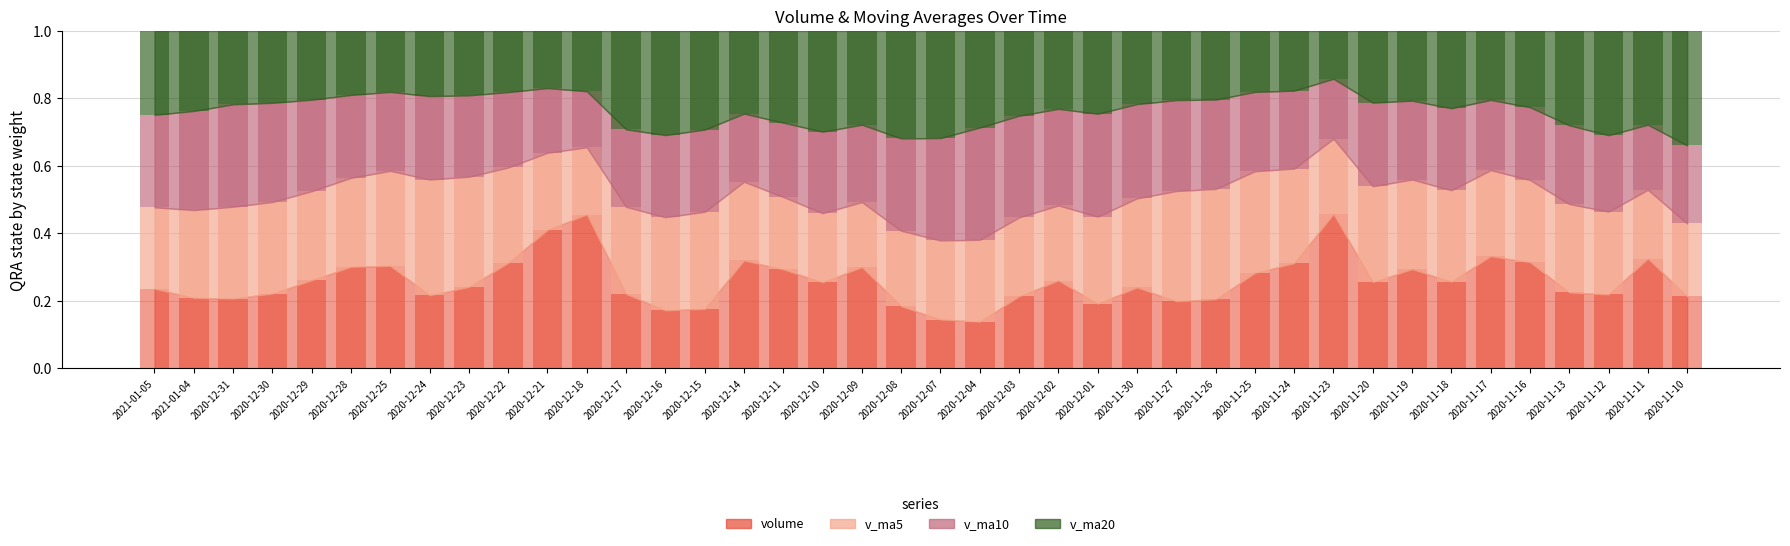

The volume series shows 0.3 at 2020-12-09. True or false?

True